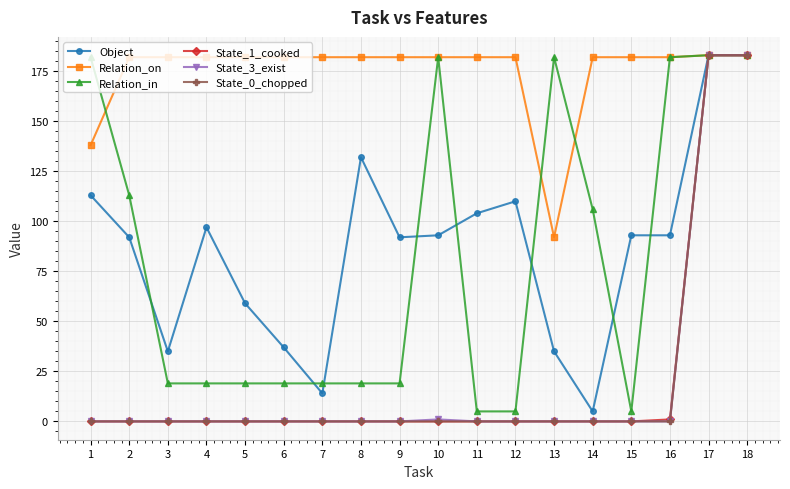

What is the value of the Object point at the 11th from the left?

104